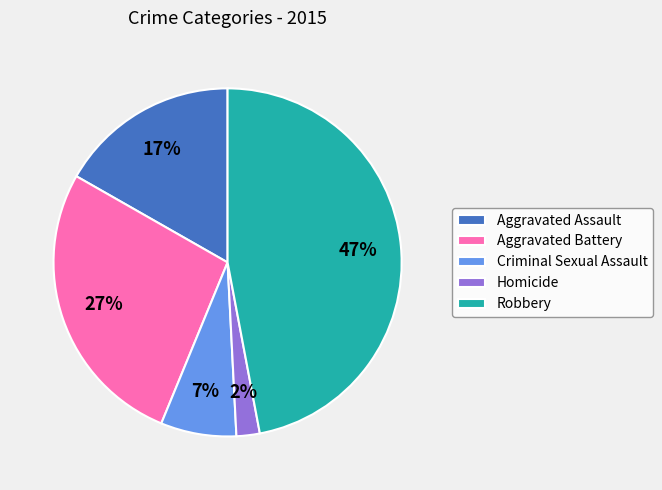

Count the number of slices in the pie.

5